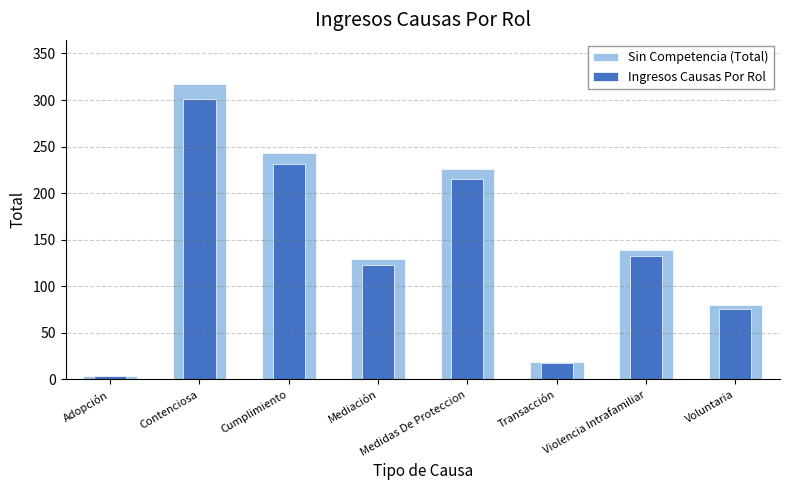

What is the minimum value shown in the chart?

3.8